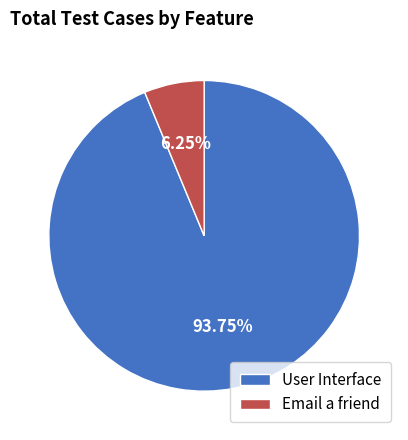

Which has a higher value, User Interface or Email a friend?

User Interface